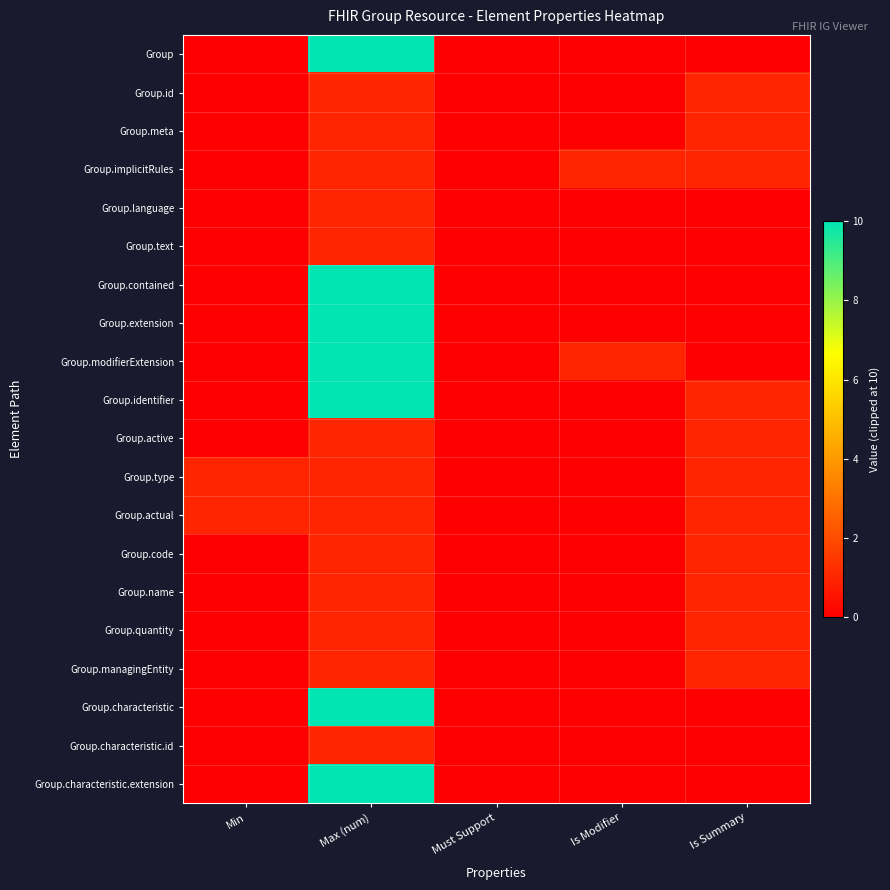

What is the difference between the highest and lowest values at Is Modifier?

1